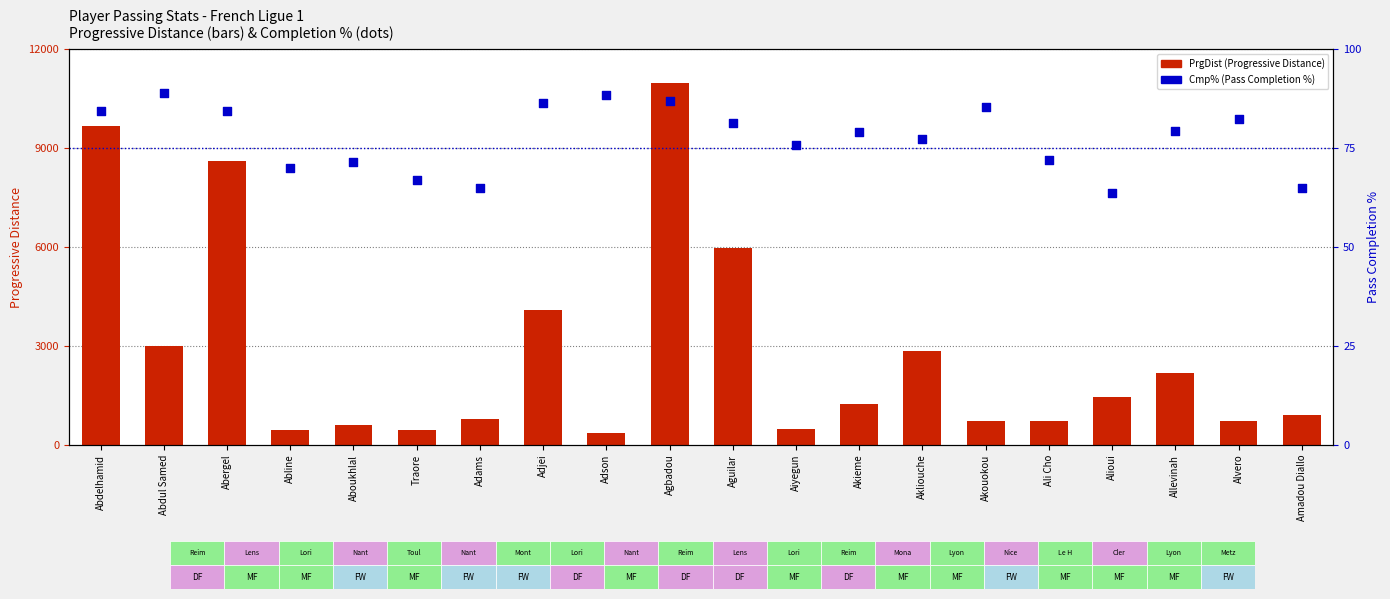

Is the value of PrgDist at Akouokou greater than the value of Cmp% at Alioui?

Yes